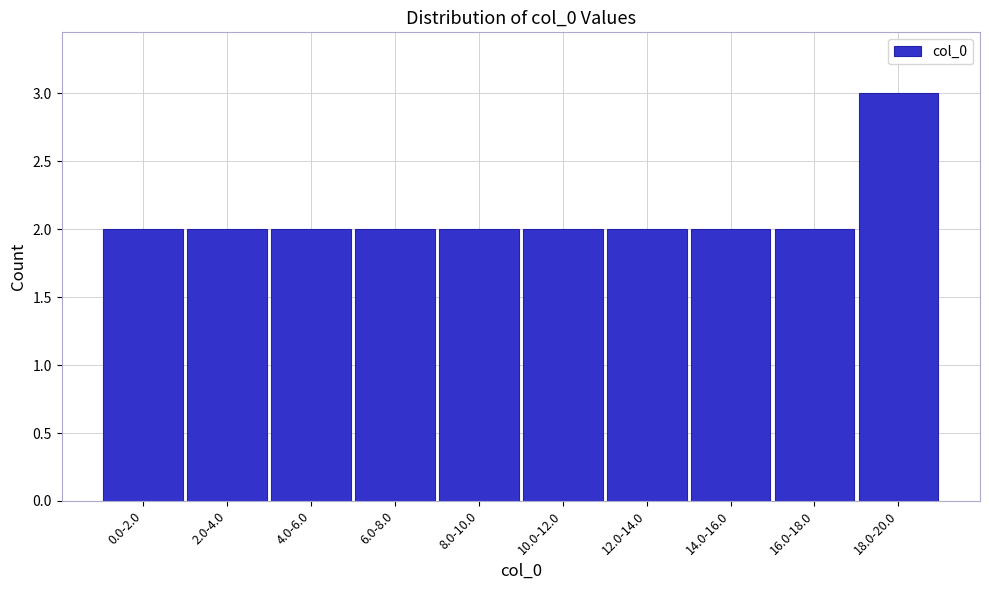

Reading left to right, list all the values displayed in this chart.

2	2	2	2	2	2	2	2	2	3